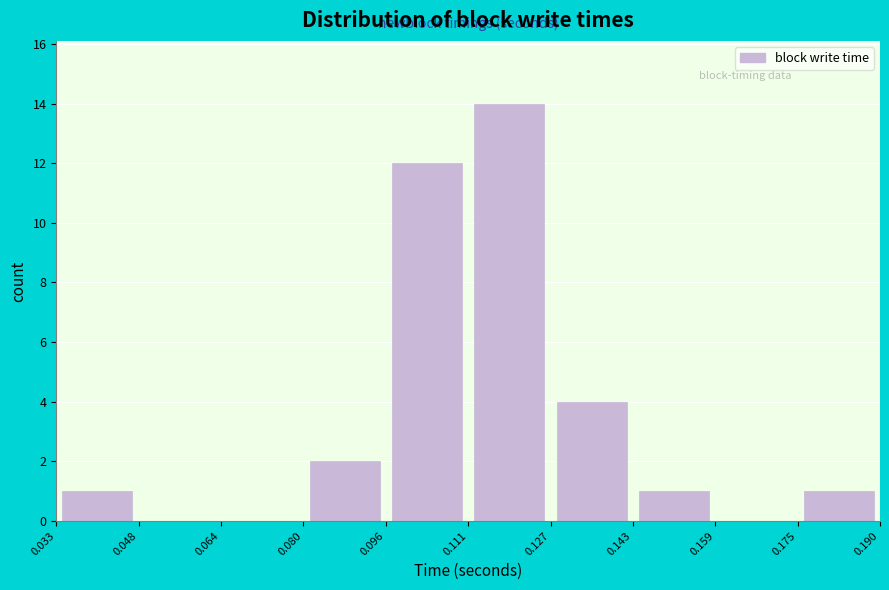

Reading left to right, transcribe this chart: for each bar, give the range it covers on the x-axis and its height. The values are not printed on the chart, so give them approximately, as read against the axis.

0.033 to 0.048: 1
0.048 to 0.064: 0
0.064 to 0.080: 0
0.080 to 0.096: 2
0.096 to 0.111: 12
0.111 to 0.127: 14
0.127 to 0.143: 4
0.143 to 0.159: 1
0.159 to 0.175: 0
0.175 to 0.190: 1